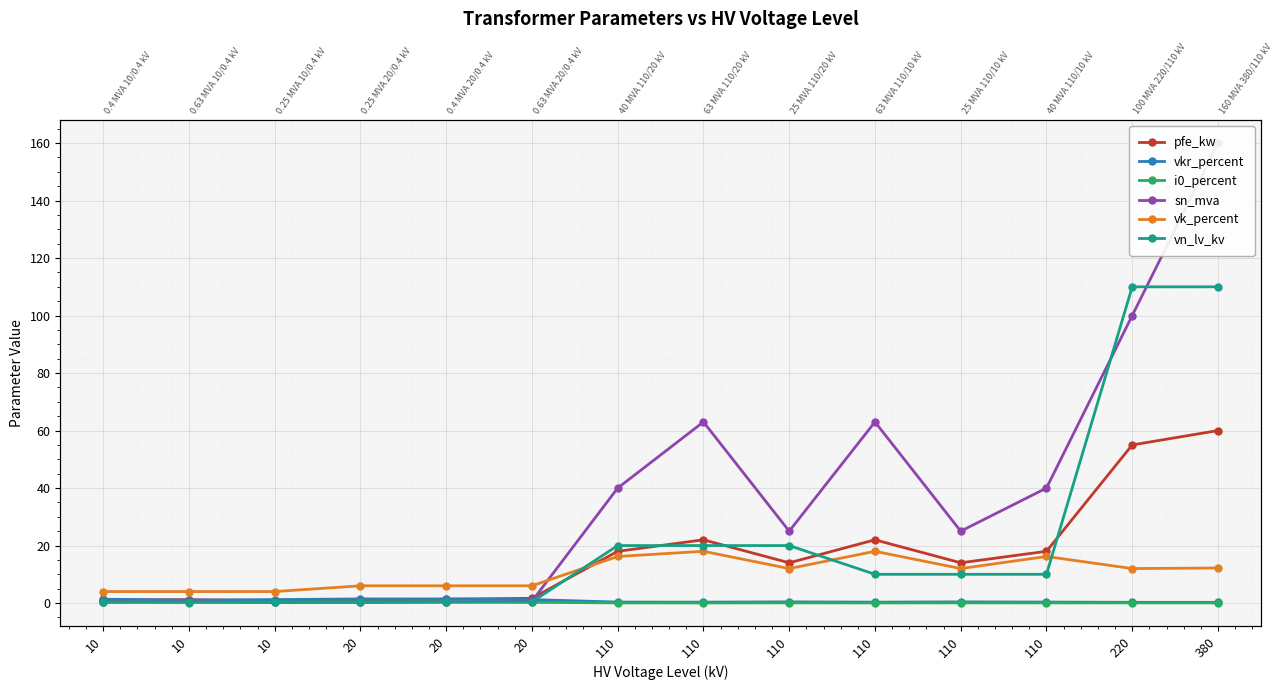

What is the spread (max minus min) of values at 110?

40.0